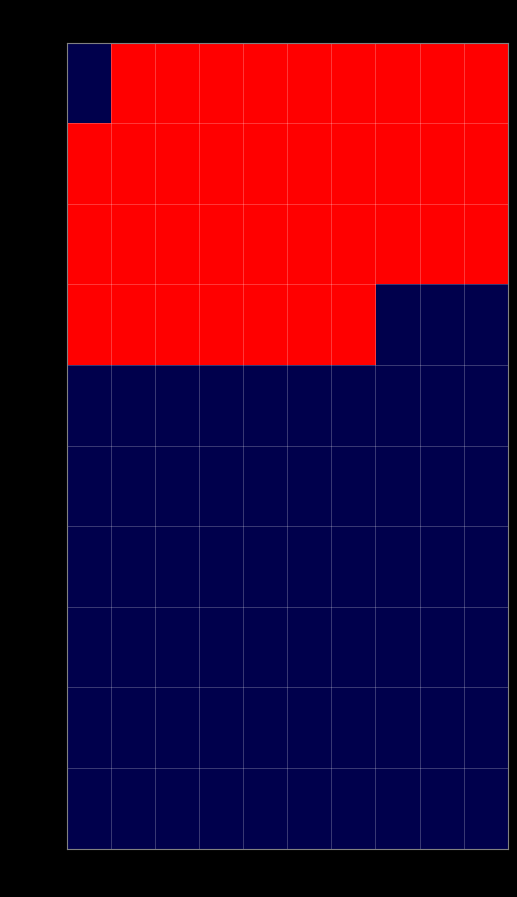

Is the value of row_9 at col_7 greater than the value of row_8 at col_6?

Yes